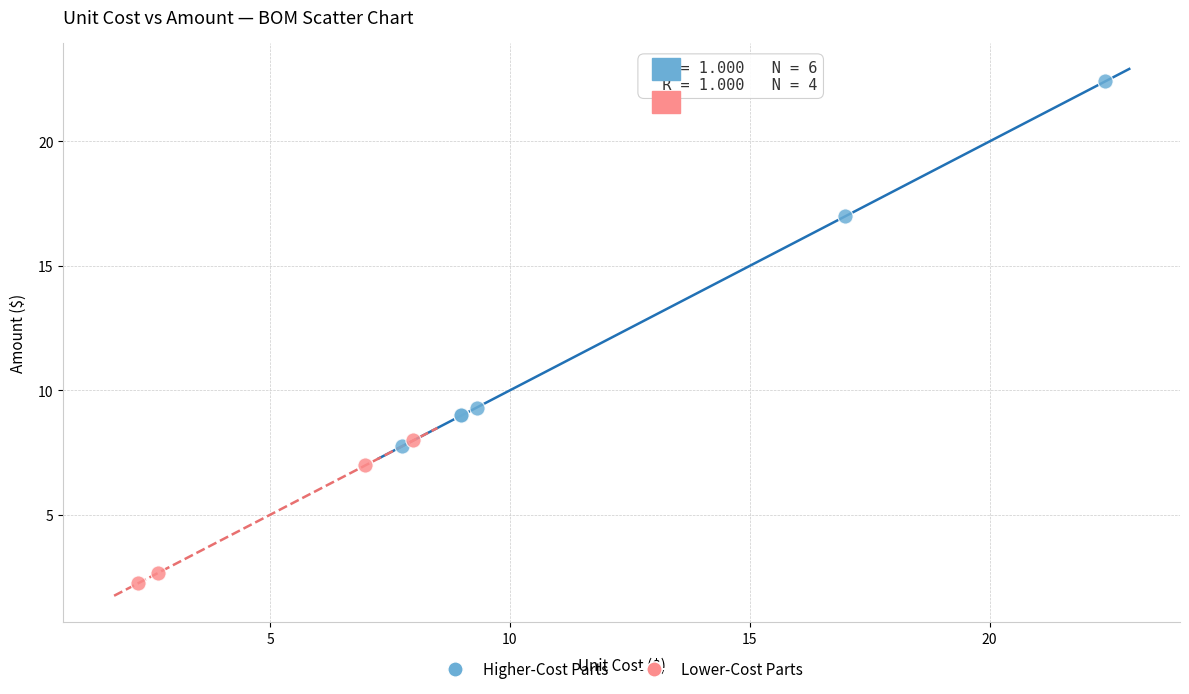

Which series reaches the minimum Y coordinate?

Lower-Cost Parts